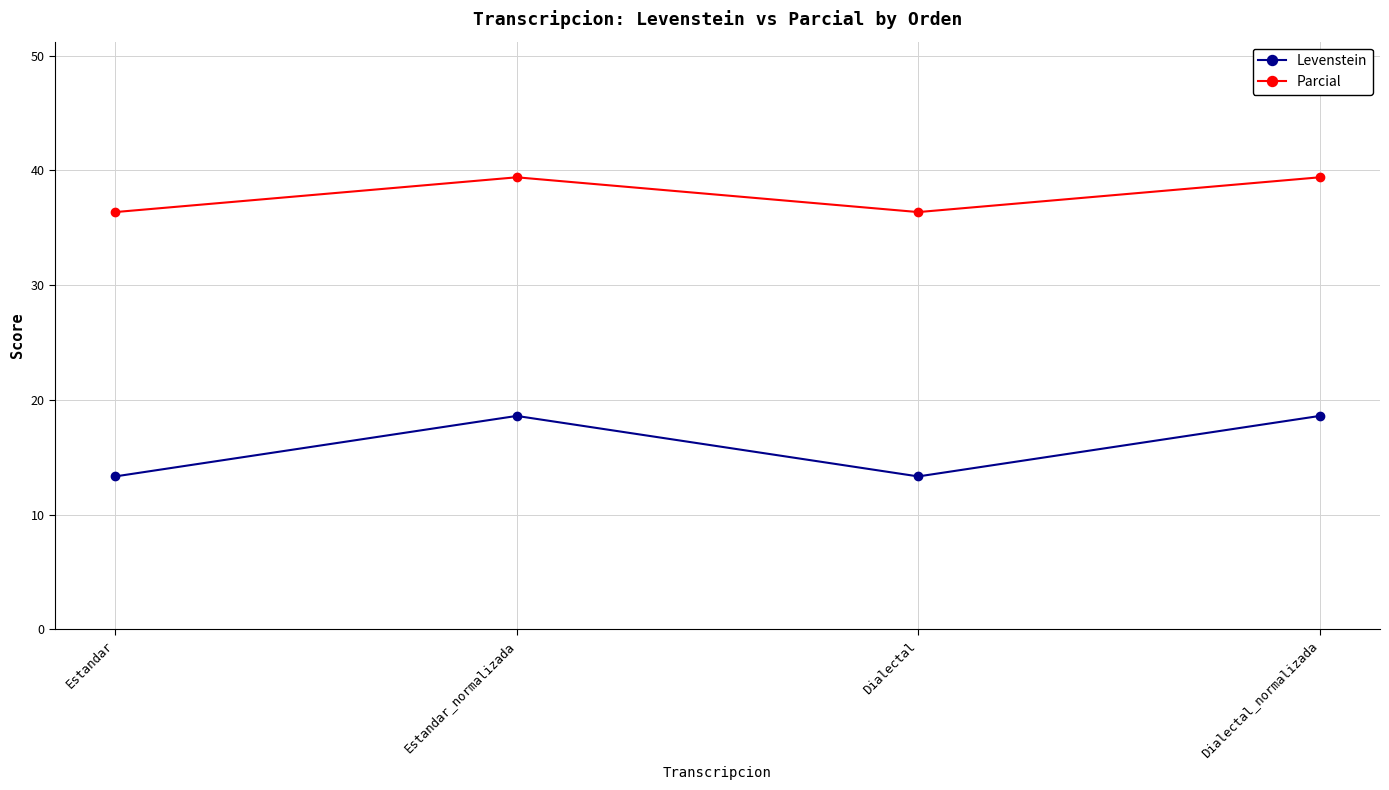

At Dialectal_normalizada, list the series in order from largest to smallest.

Parcial, Levenstein